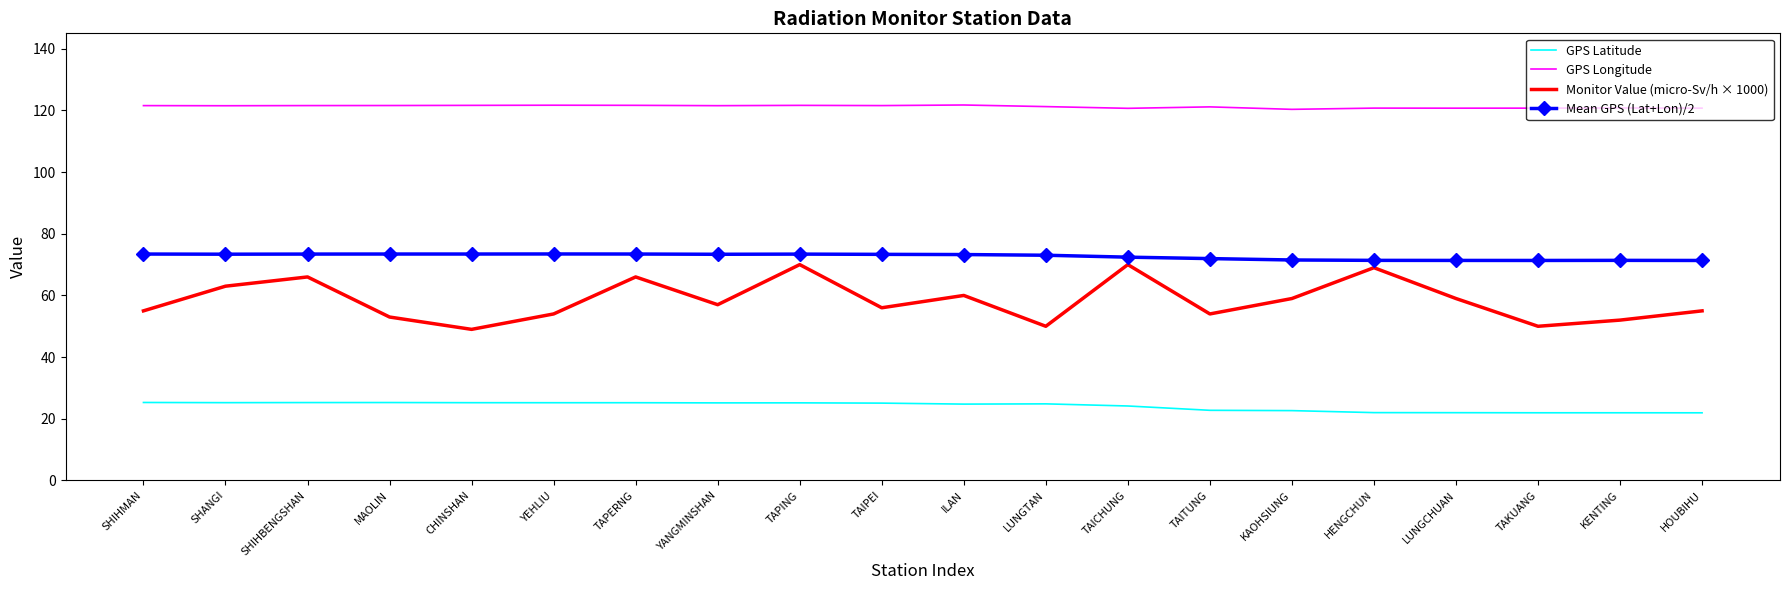

What position from the left is LUNGCHUAN?

17